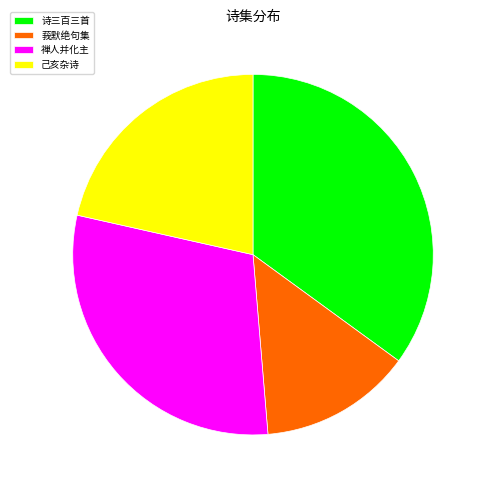

Is there a majority slice in this chart?

No